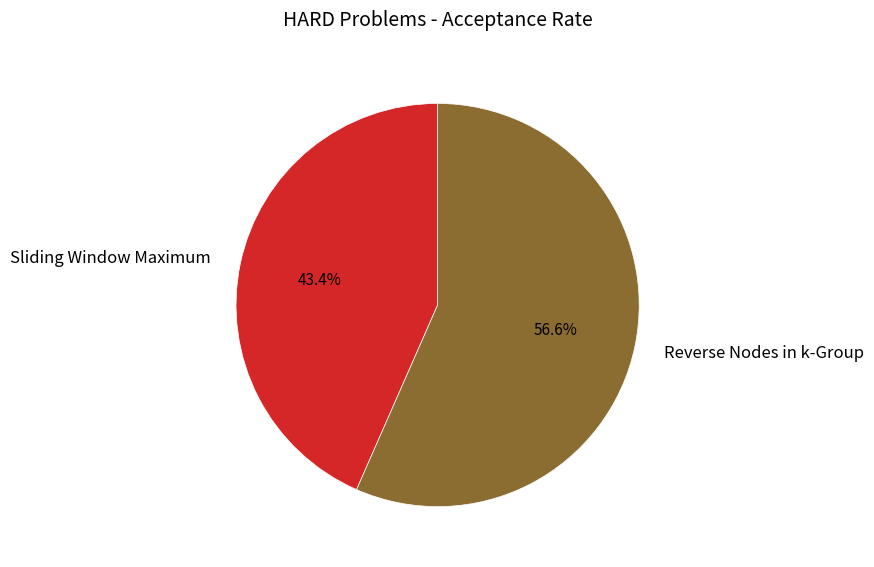

Rank the categories by value from highest to lowest.

Reverse Nodes in k-Group, Sliding Window Maximum